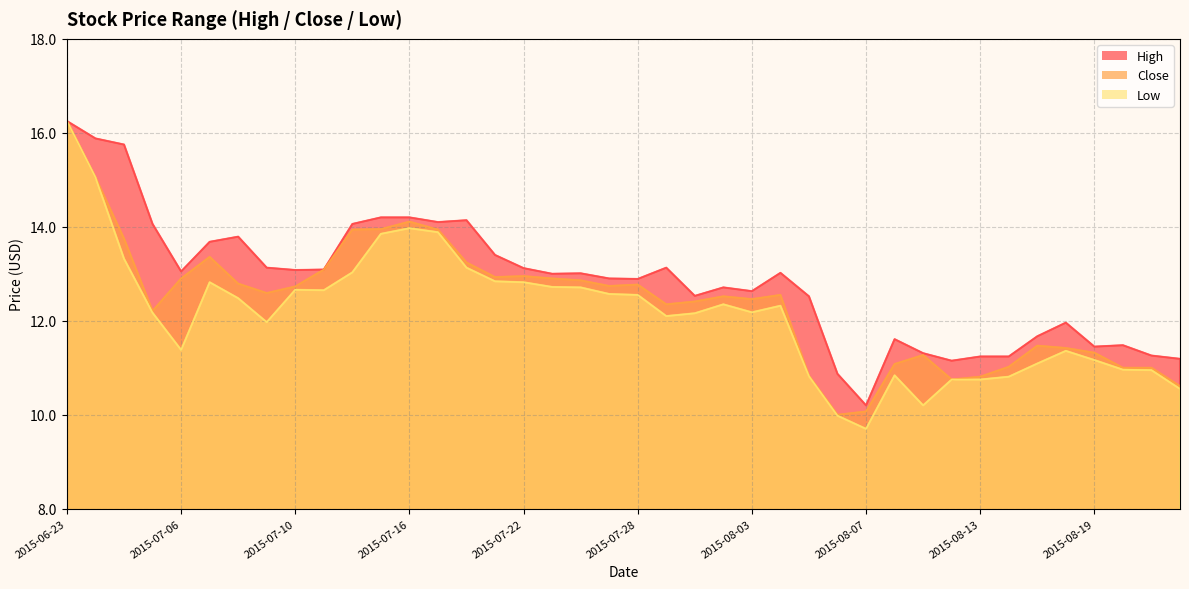

What is the sum of the Low values at 2015-07-30 and 2015-07-06?

23.5